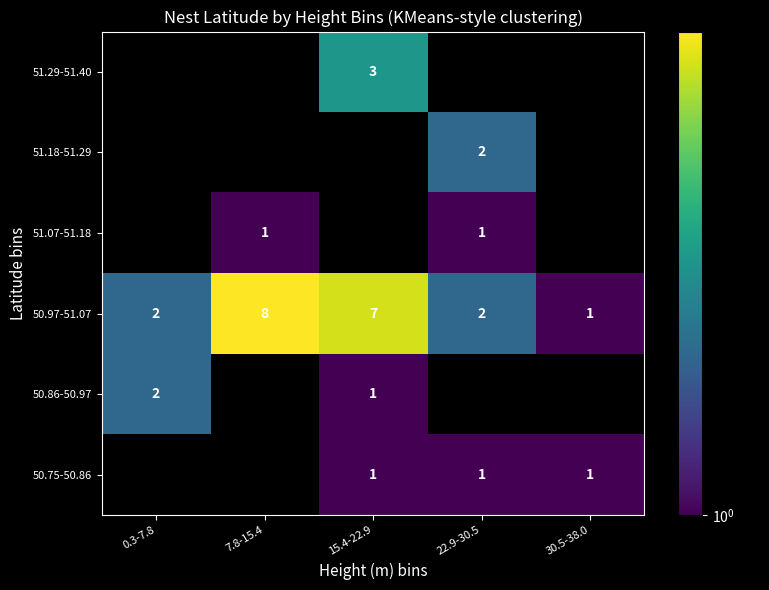

True or false: 50.97-51.07 has a value of 5 at 7.8-15.4.

False